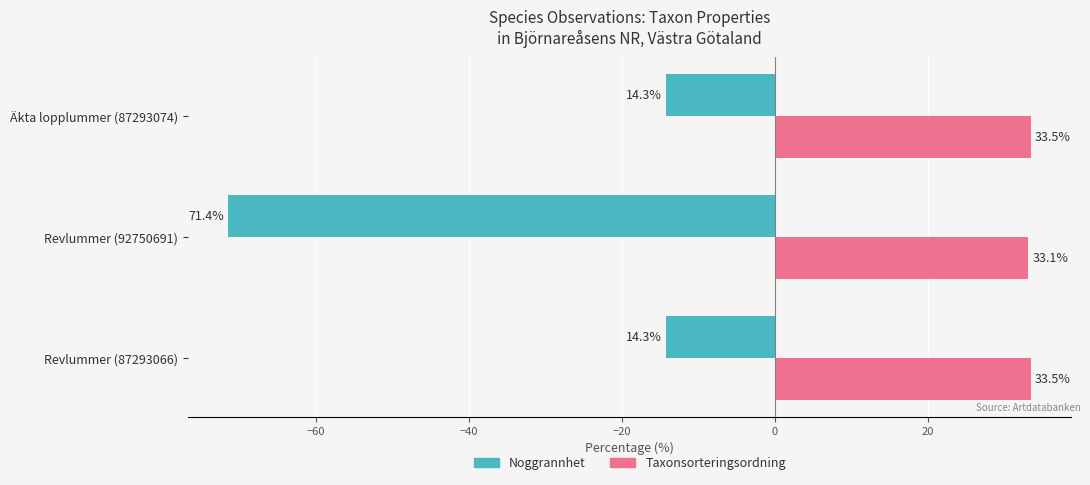

What are all the series names shown in the legend?

Noggrannhet, Taxonsorteringsordning